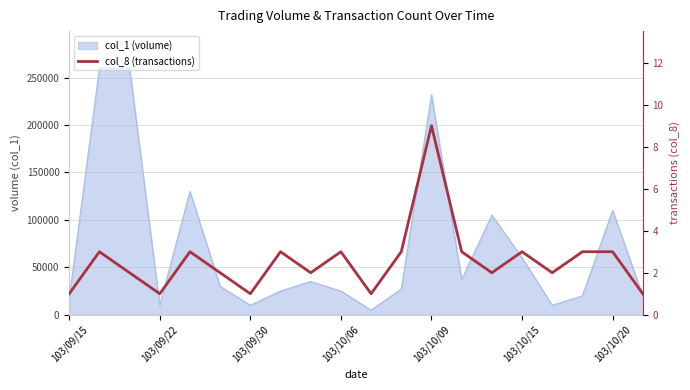

What is the difference between the maximum and minimum values?

8